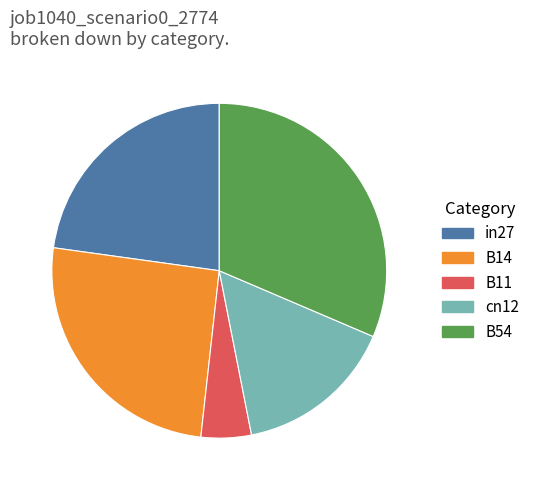

Combined, do B54 and in27 account for over 50%?

Yes